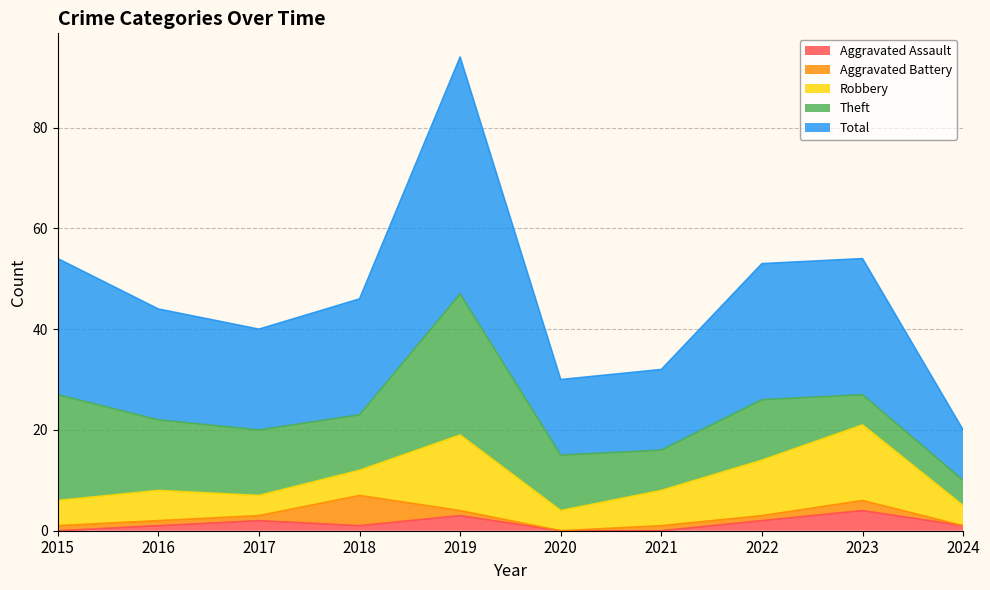

In Aggravated Assault, how many points are lower than both neighbors (excluding endpoints)?

1